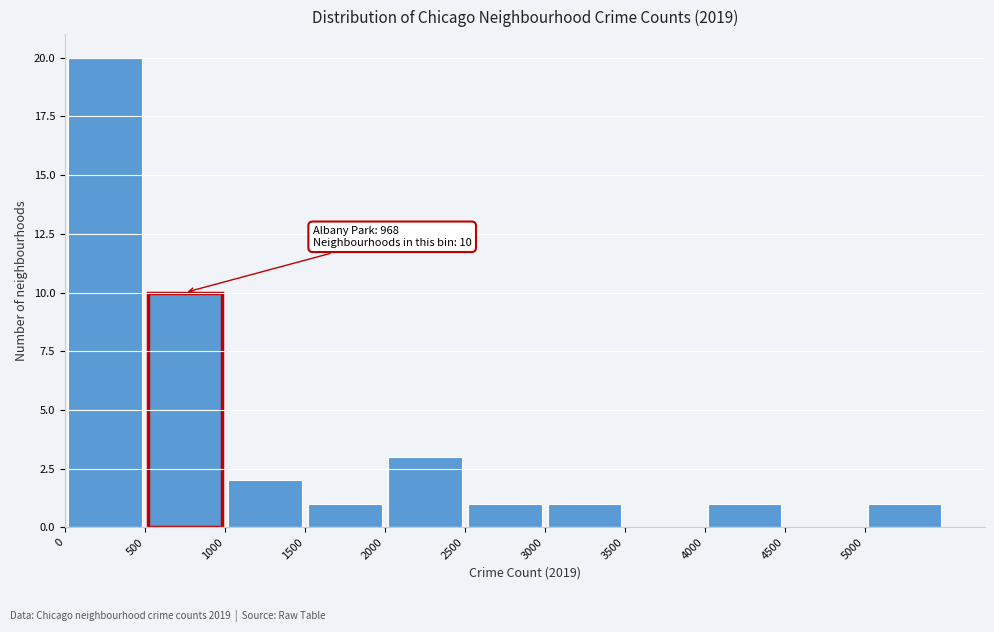

Which range on the x-axis has the tallest bar?

0 to 500